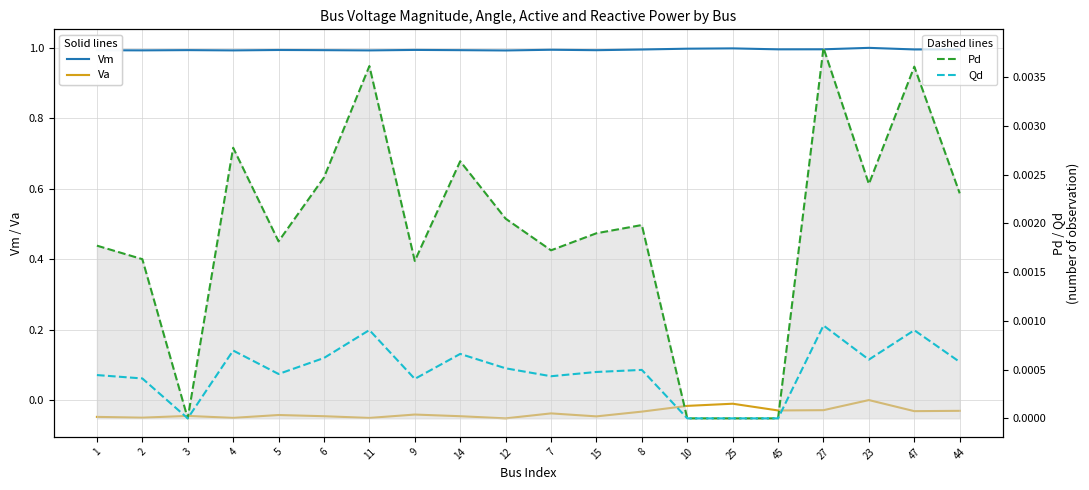

True or false: Pd and Qd intersect in this chart.

False